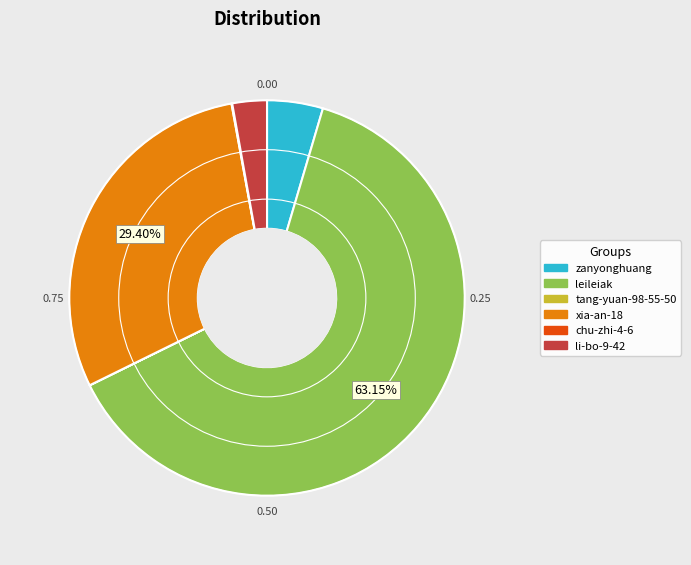

Do zanyonghuang and li-bo-9-42 together represent more than half of the pie?

No